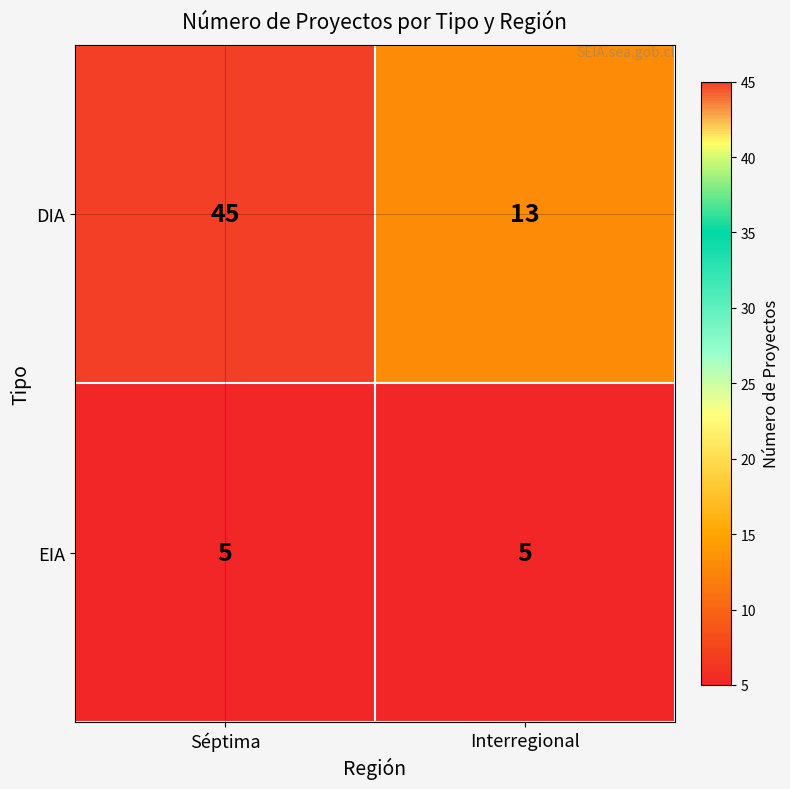

What is the smallest value displayed?

5